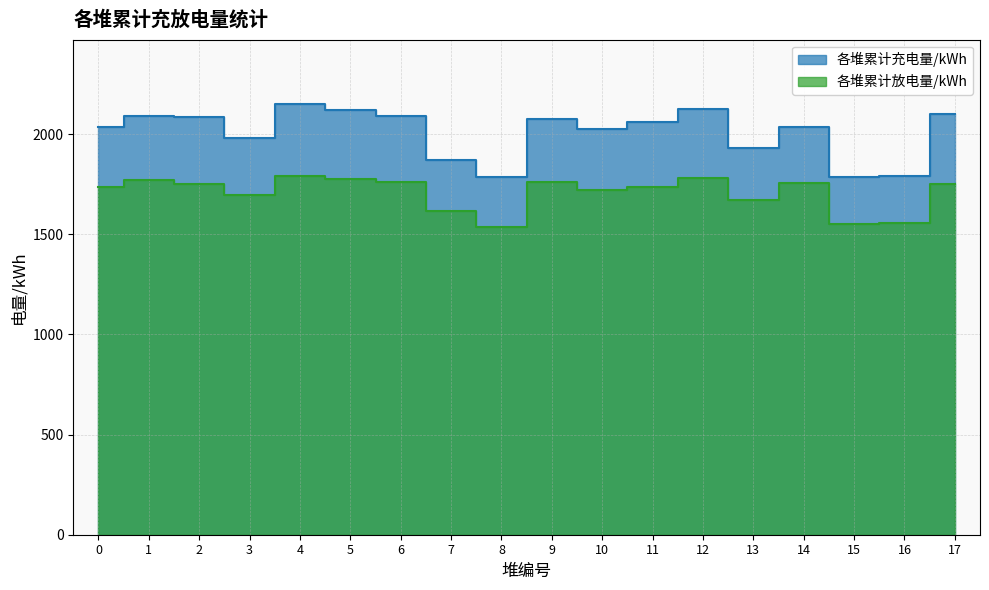

How many data points in 各堆累计充电量/kWh are less than 2061?

9